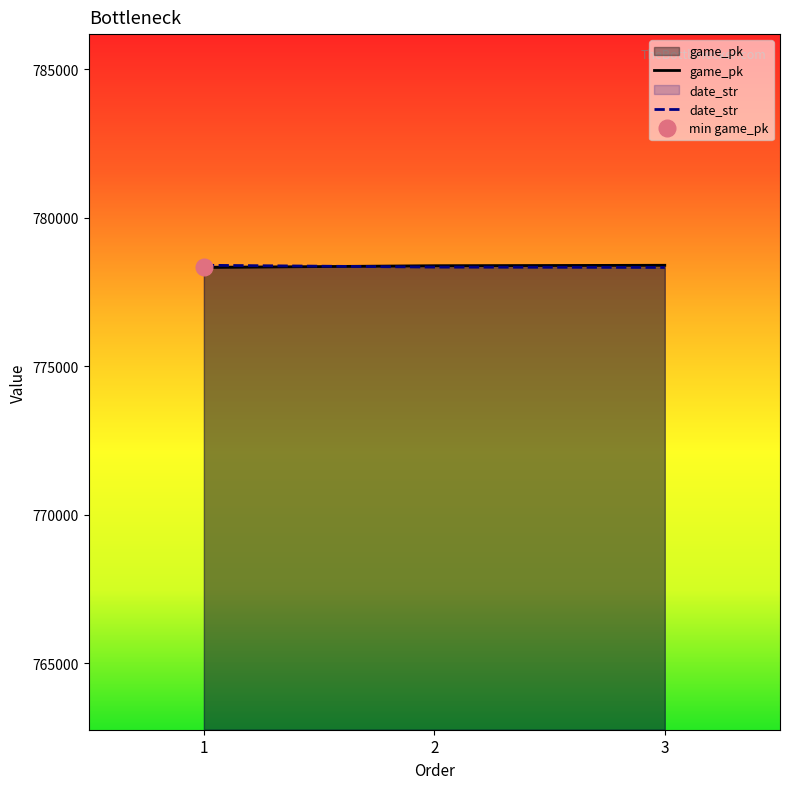

At which category is the sum across all series the highest?

3